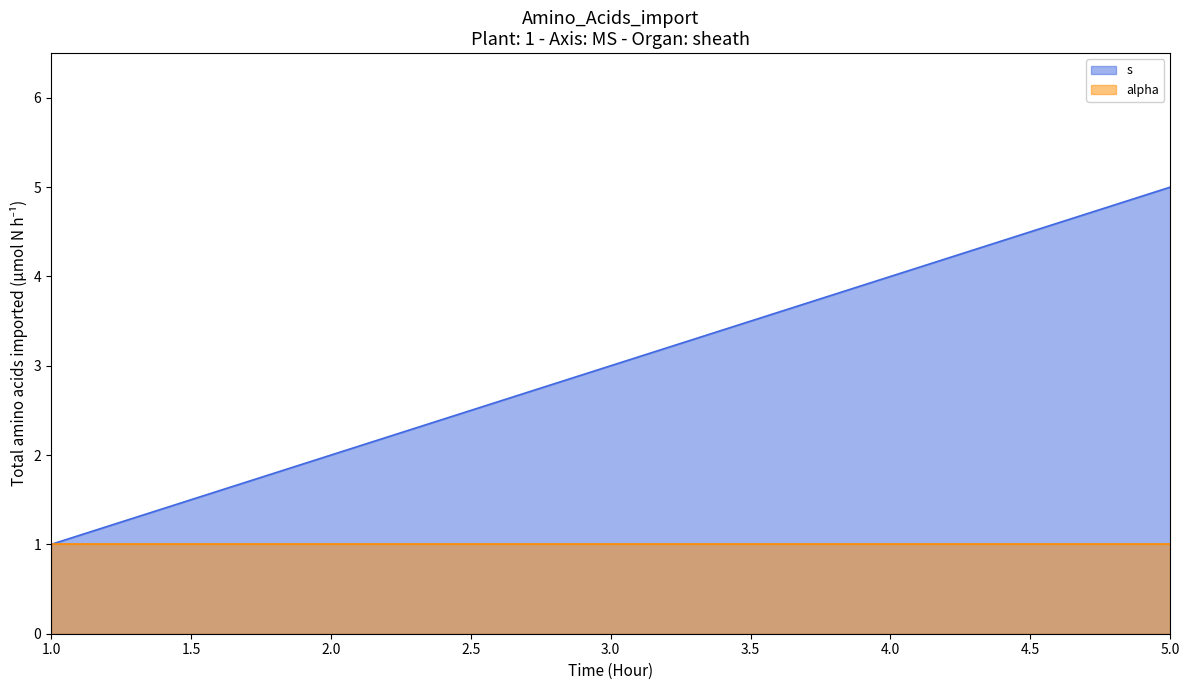

Reading left to right, extract all data points from this chart.

1	2	3	4	5